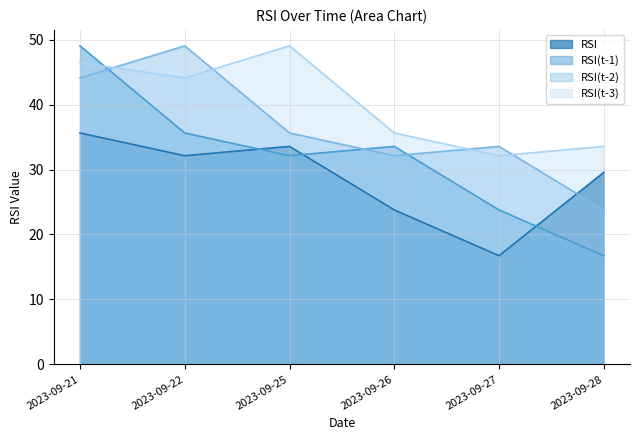

What is the difference between the RSI(t-1) values at 2023-09-22 and 2023-09-28?

18.9